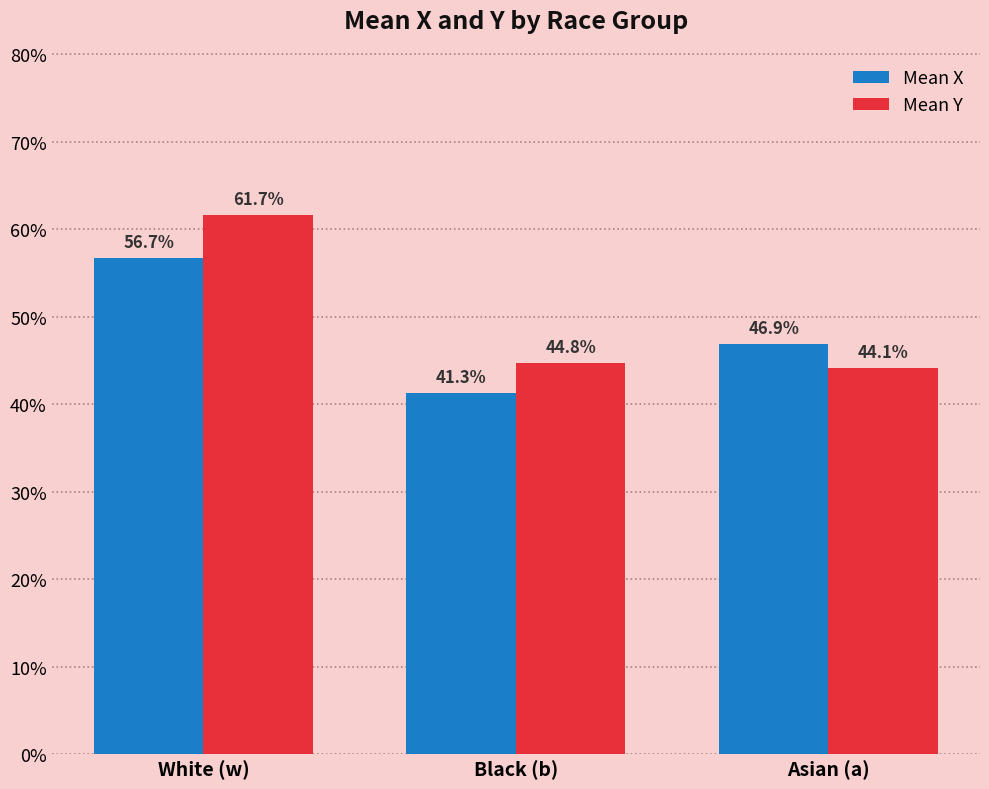

What is the sum of the Mean X values at White (w) and Black (b)?

1.0